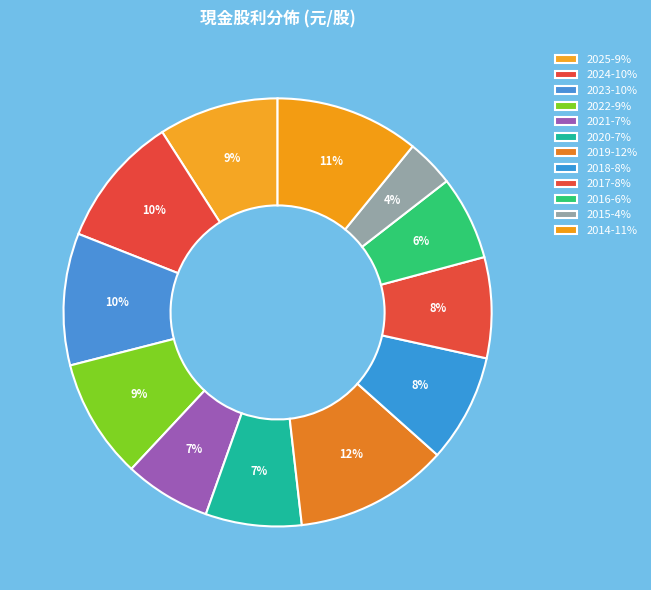

Which category has the smallest portion of the pie?

2015